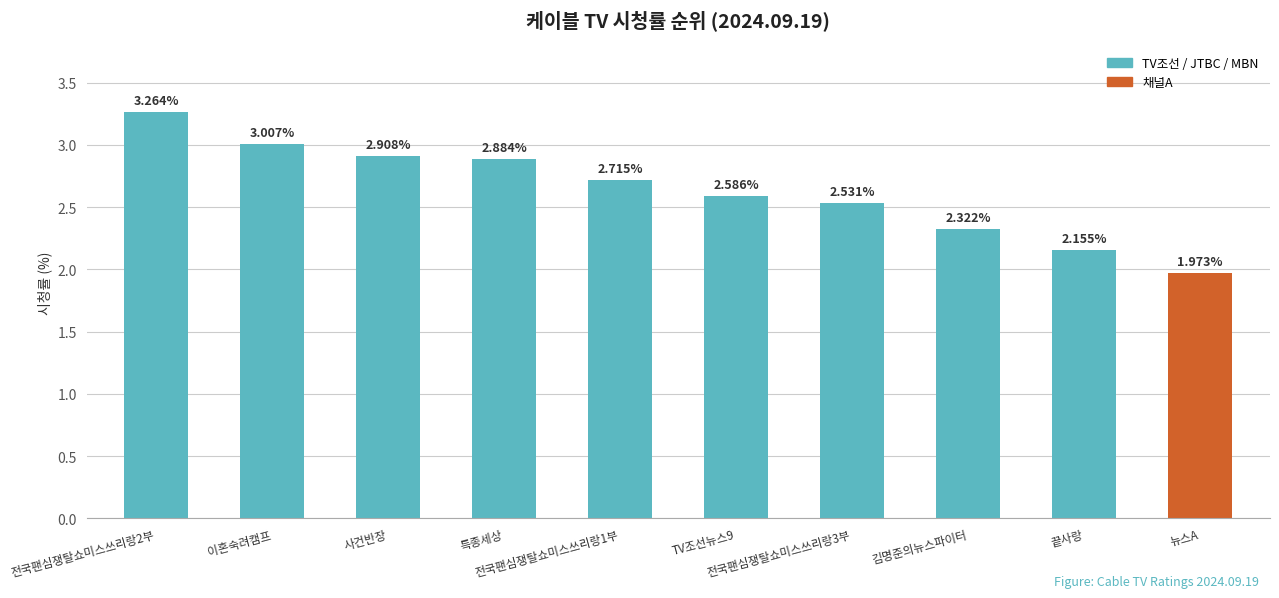

What is the difference between the maximum and second lowest values?

1.1